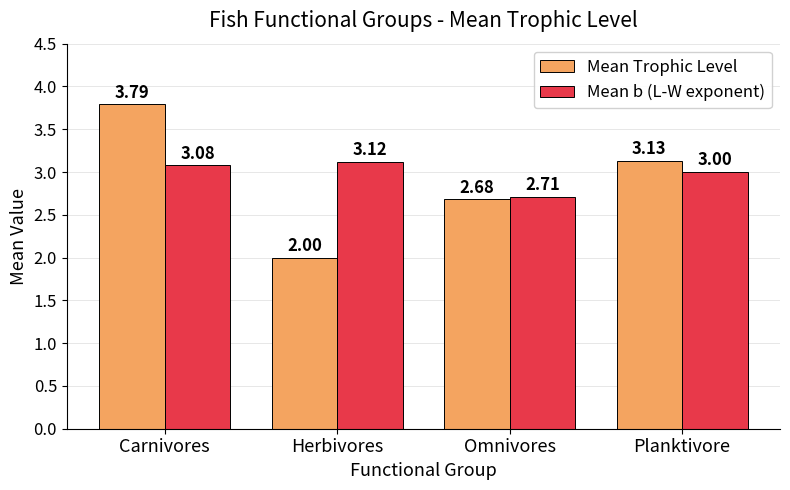

Which series has the largest range (max minus min)?

Mean Trophic Level